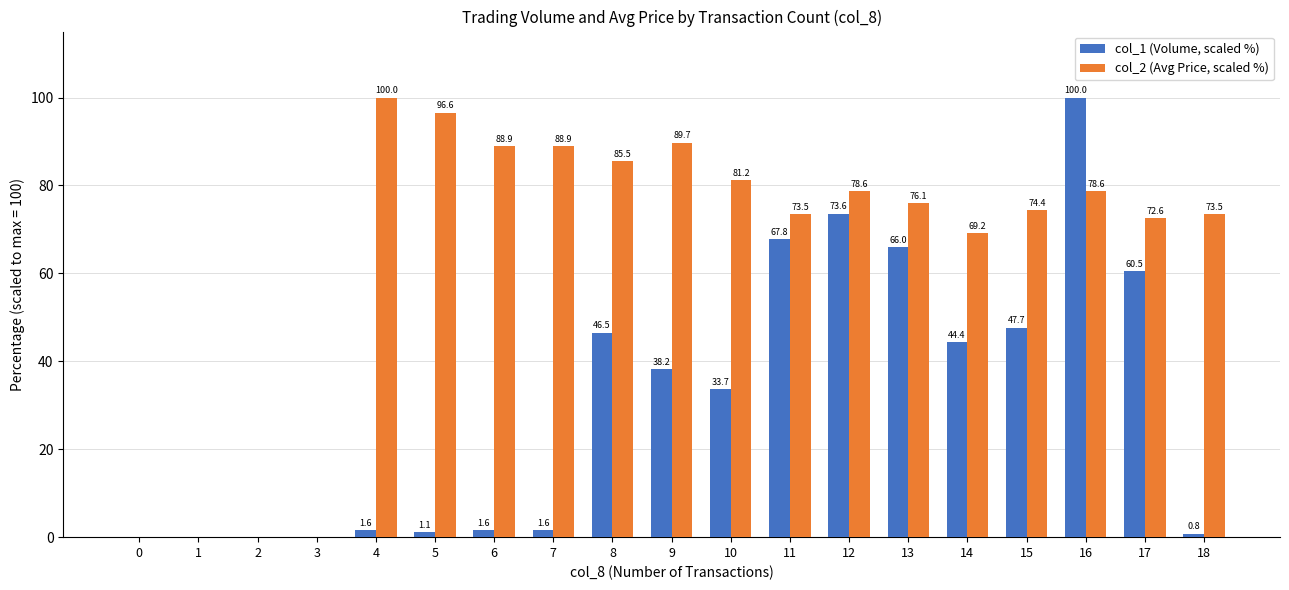

The col_2 (Avg Price, scaled %) series shows 121.9 at 9. True or false?

False